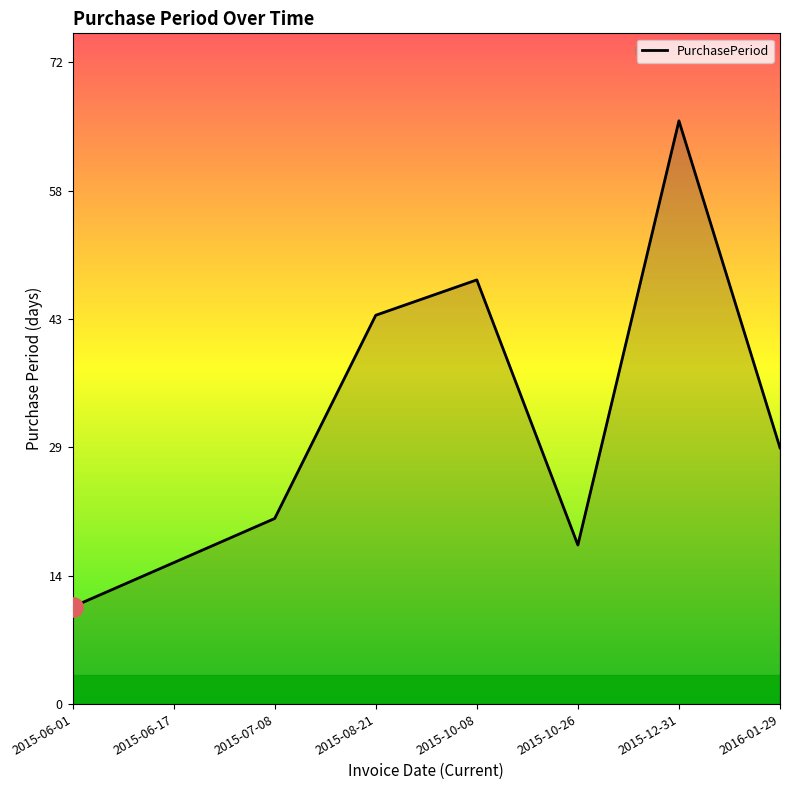

The chart shows a value of 18 at 2015-10-26. True or false?

True